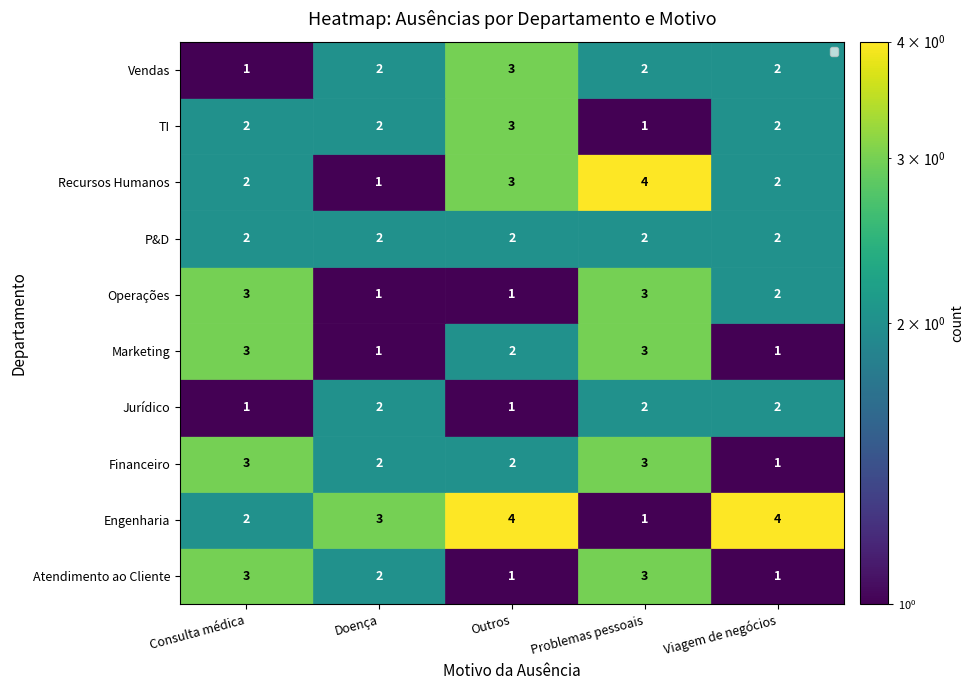

At which label does Engenharia reach its minimum?

Problemas pessoais